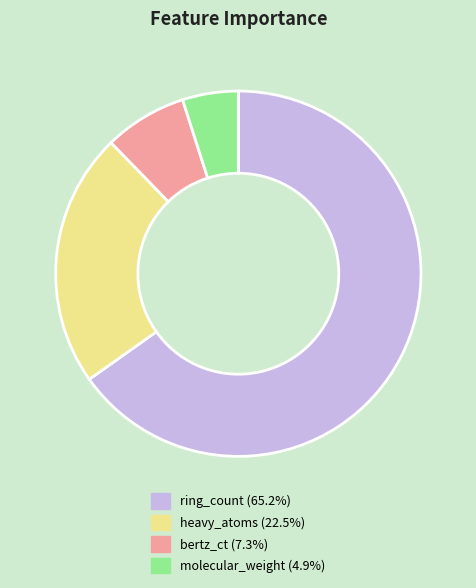

Combined, do heavy_atoms and ring_count account for over 50%?

Yes